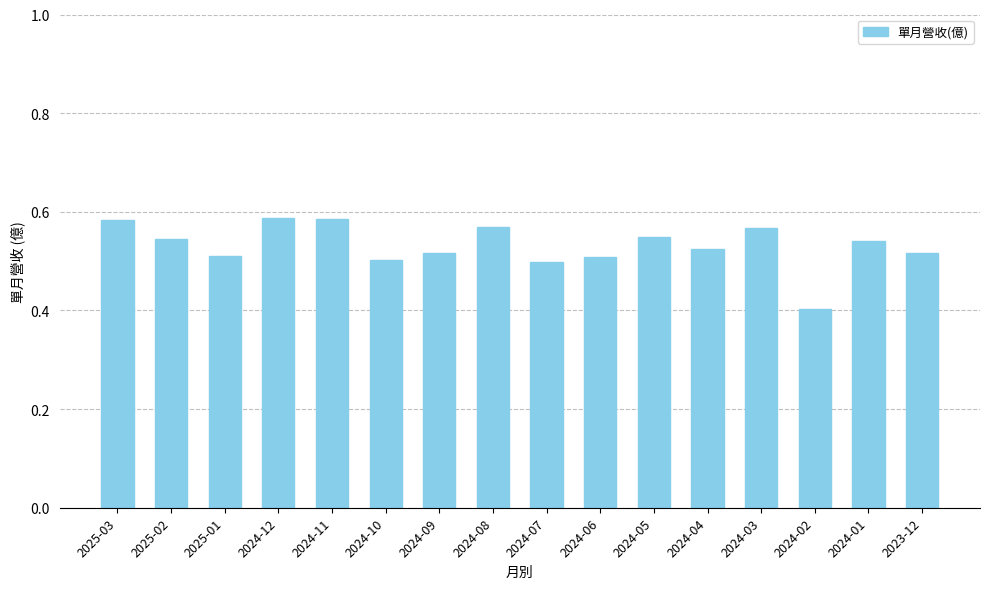

What is the smallest value displayed?

0.4